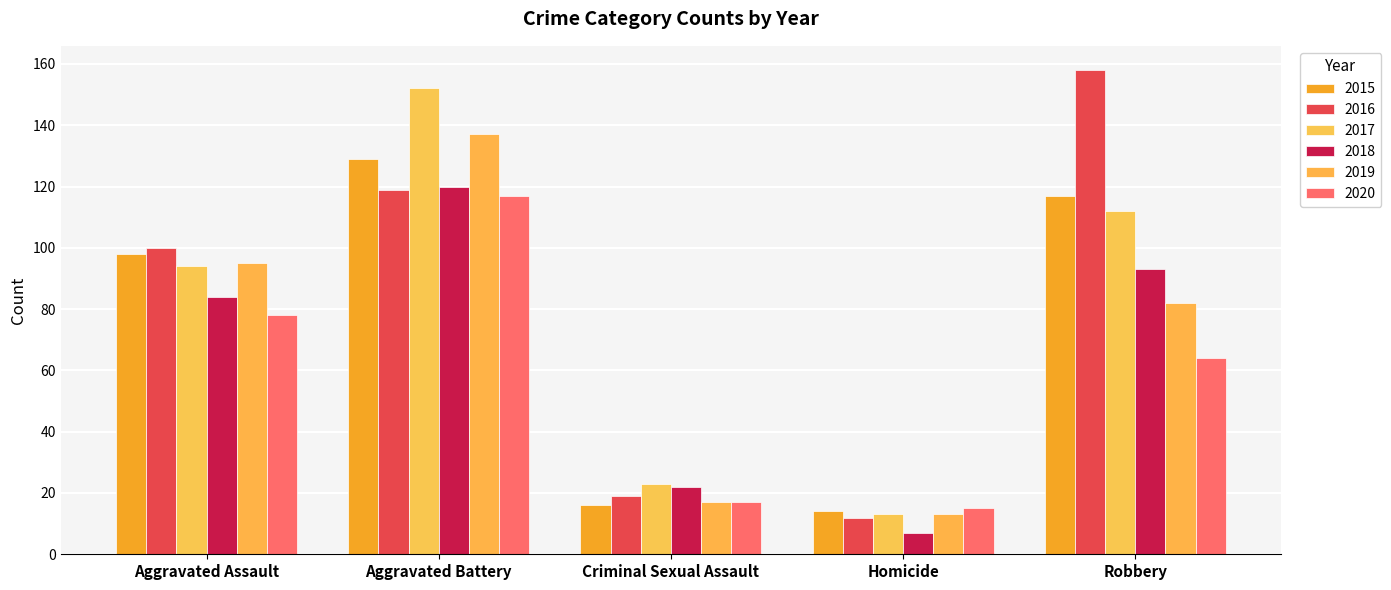

Which series has the largest total across all categories?

2016